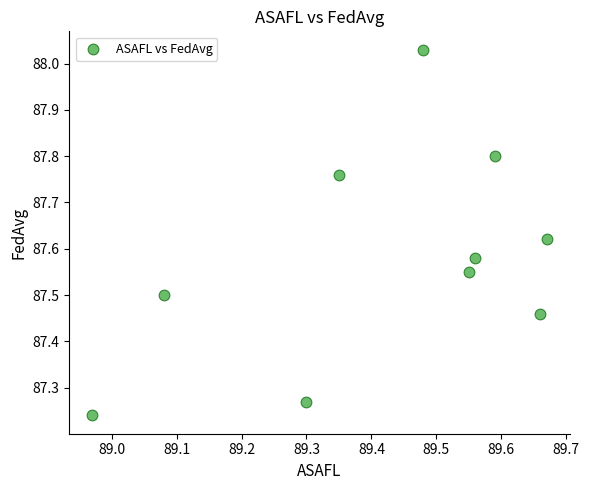

What is the range of X values (max minus min)?

0.7